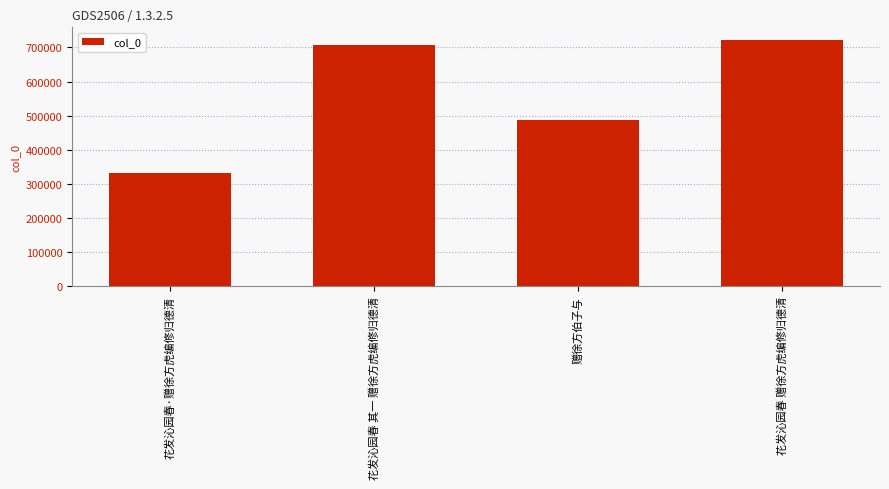

Does the chart contain any negative values?

No